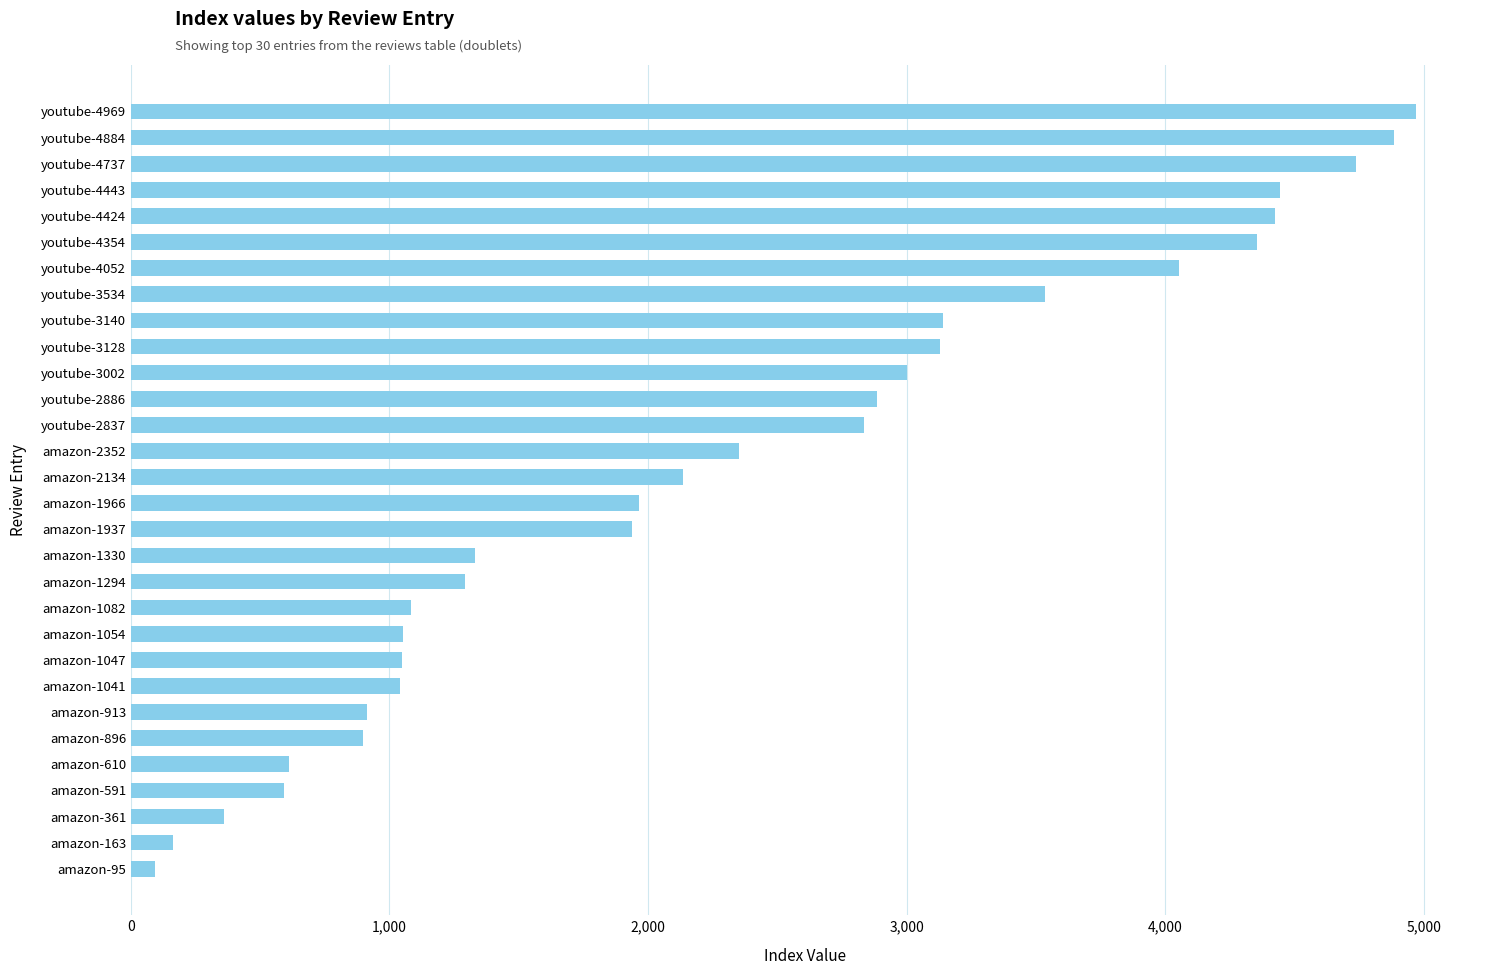

The chart shows a value of 4354 at youtube-4354. True or false?

True